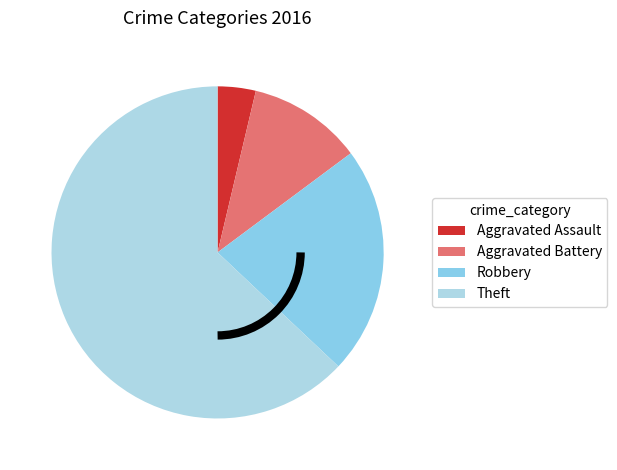

Is it true that Aggravated Battery is 11% of the pie?

True